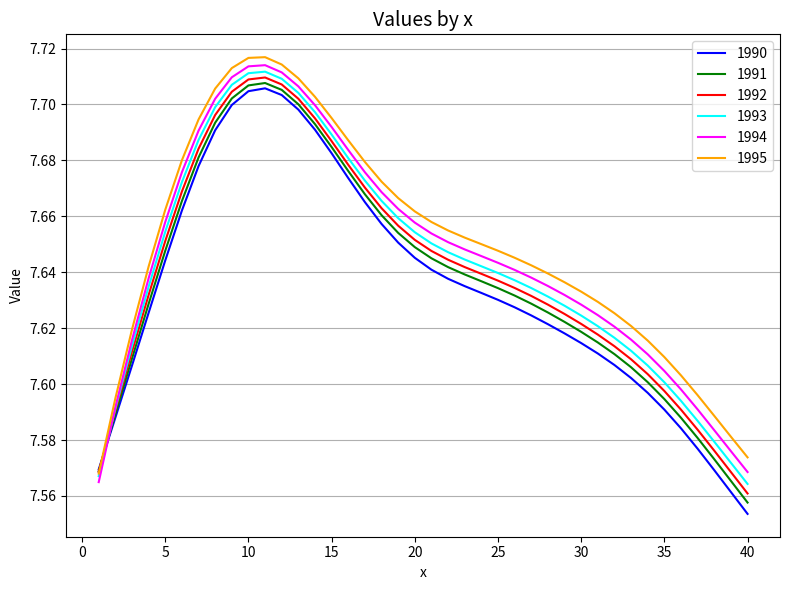

How many times do 1990 and 1994 cross each other?

1